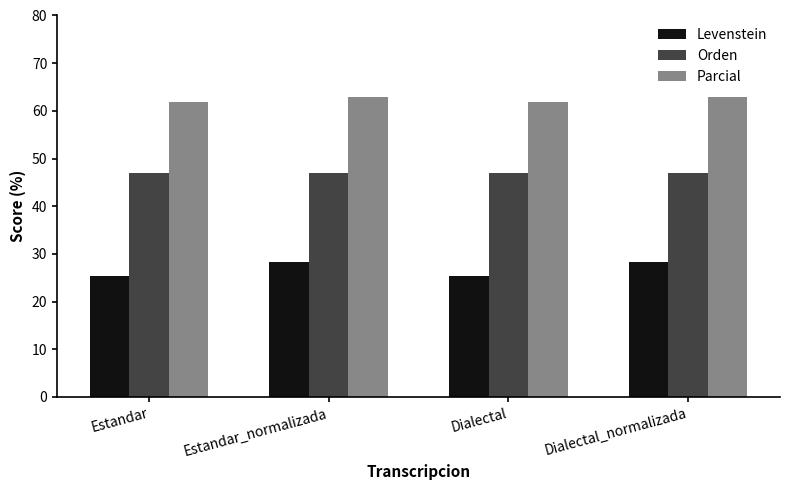

What is the label of the 1st bar from the left?

Estandar